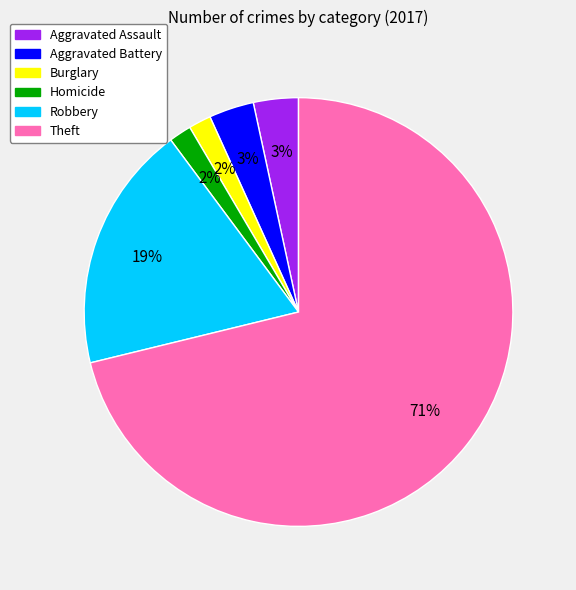

Does any single category account for the majority?

Yes